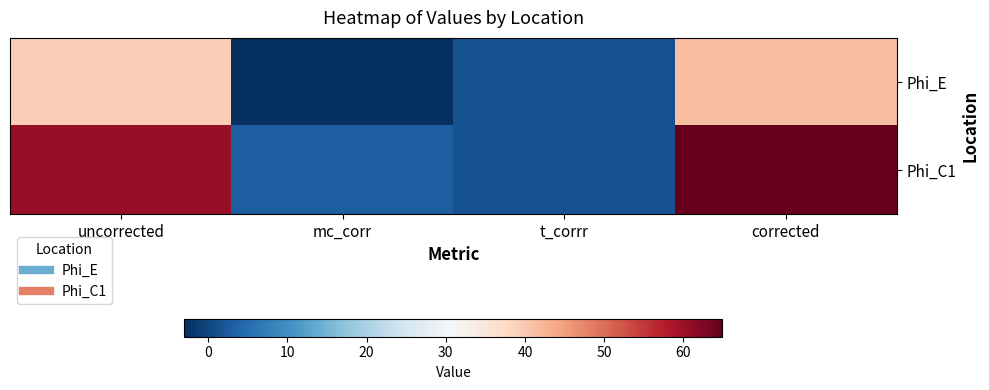

Reading right to left, list all the values displayed in this chart.

Phi_E: corrected=41.1	t_corrr=1.4	mc_corr=-3.0	uncorrected=39.5
Phi_C1: corrected=64.9	t_corrr=1.4	mc_corr=3.0	uncorrected=60.5